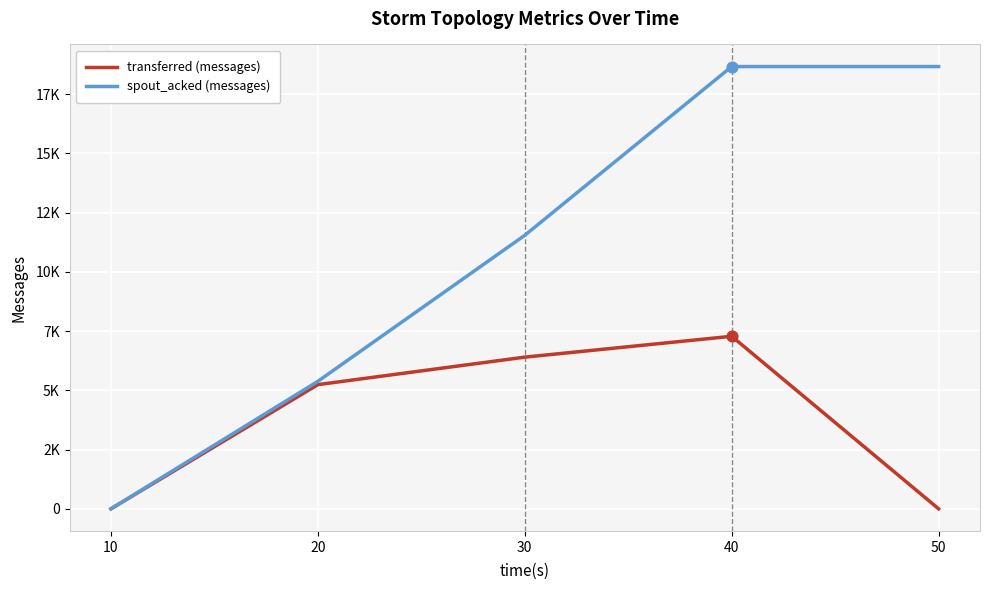

Is the value of transferred (messages) at 30 greater than the value of spout_acked (messages) at 50?

No